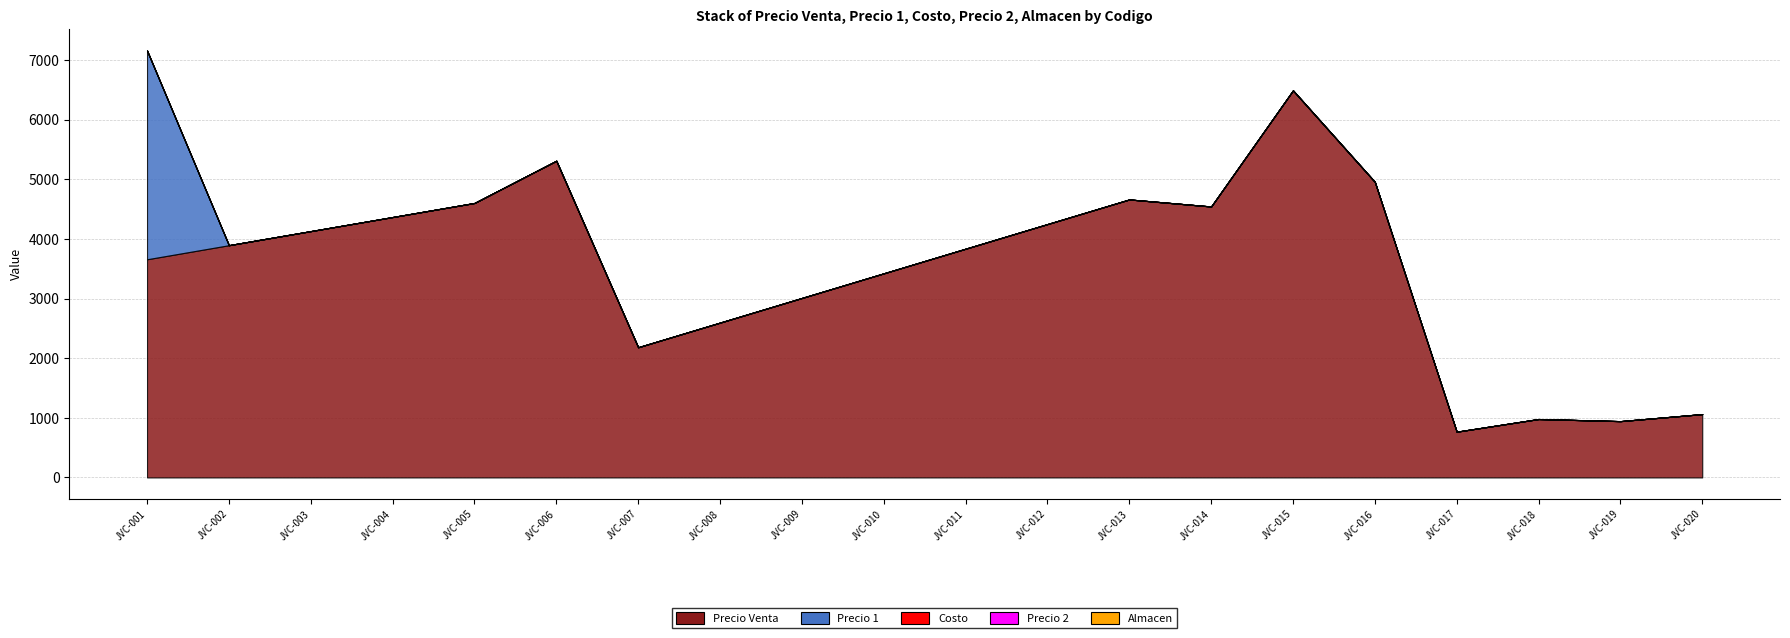

What is the spread (max minus min) of values at JVC-008?

2596.0